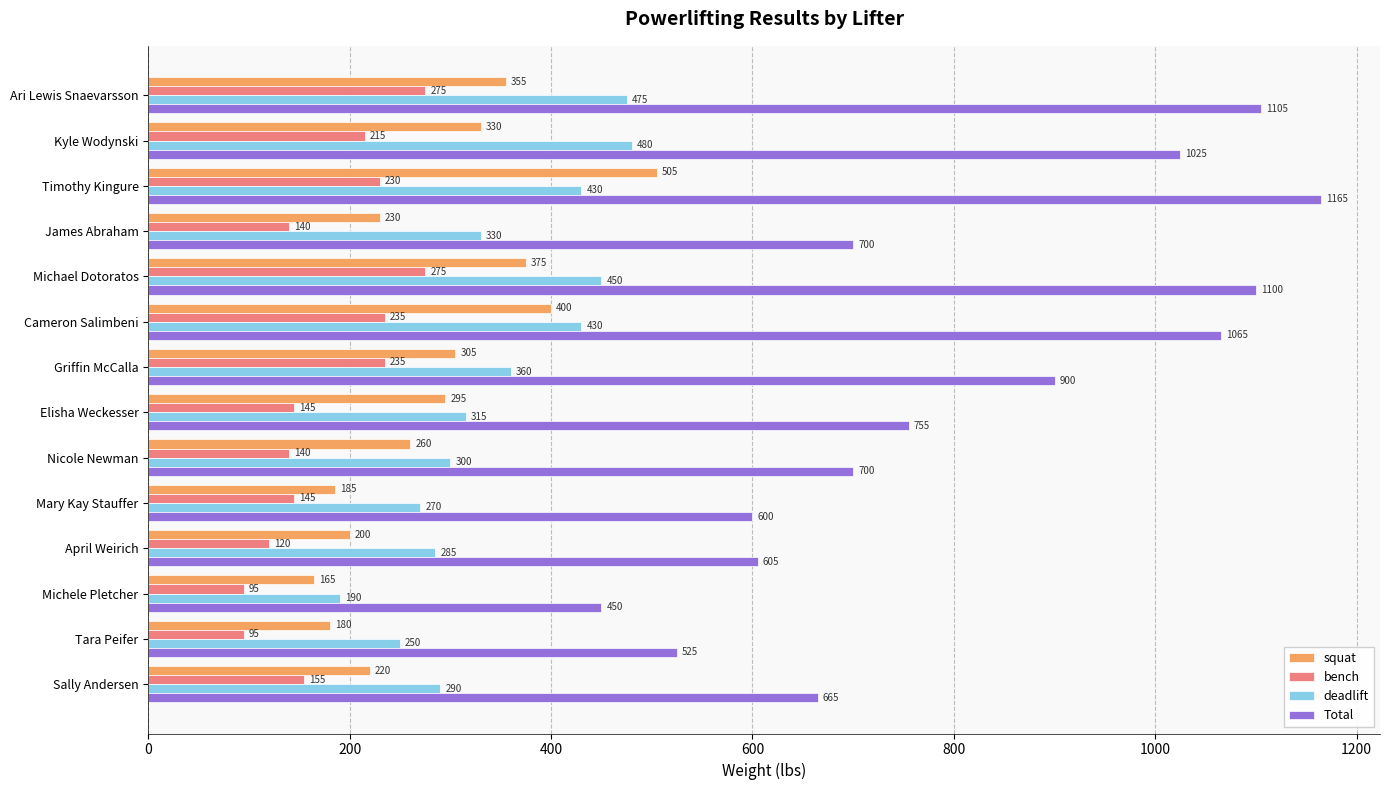

Read the bench value at Timothy Kingure.

230